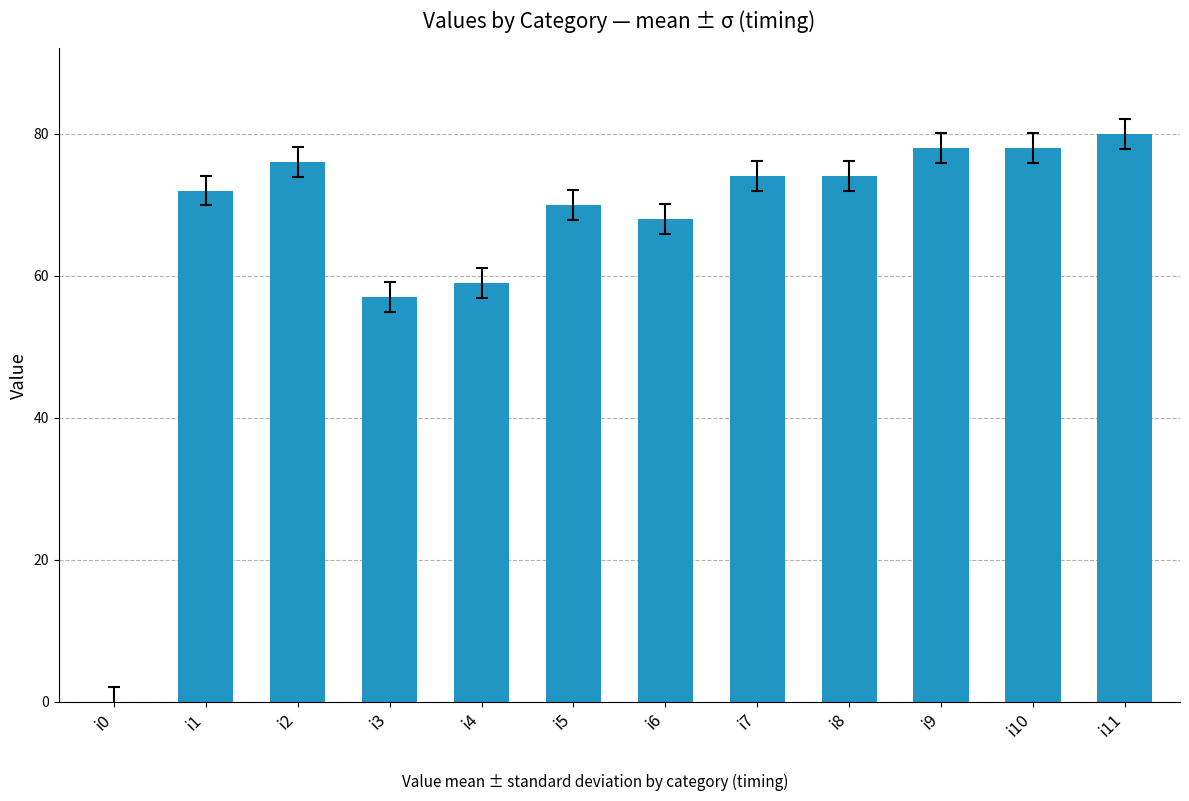

True or false: the data shows 126 at i5.

False